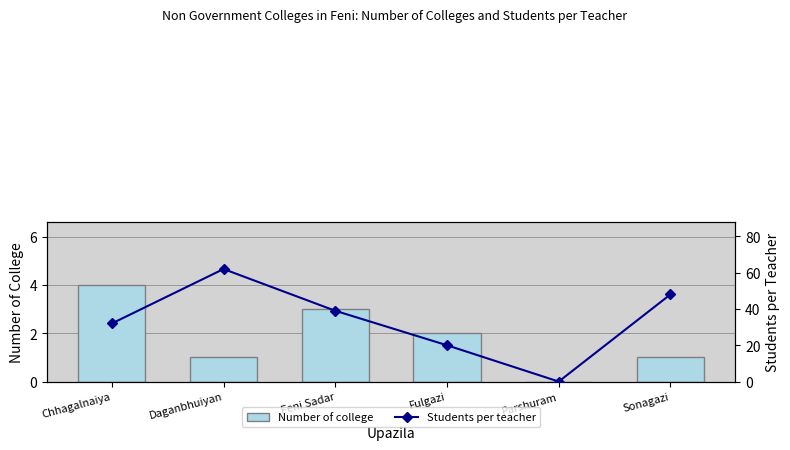

At which category does the chart reach its peak across all series?

Daganbhuiyan